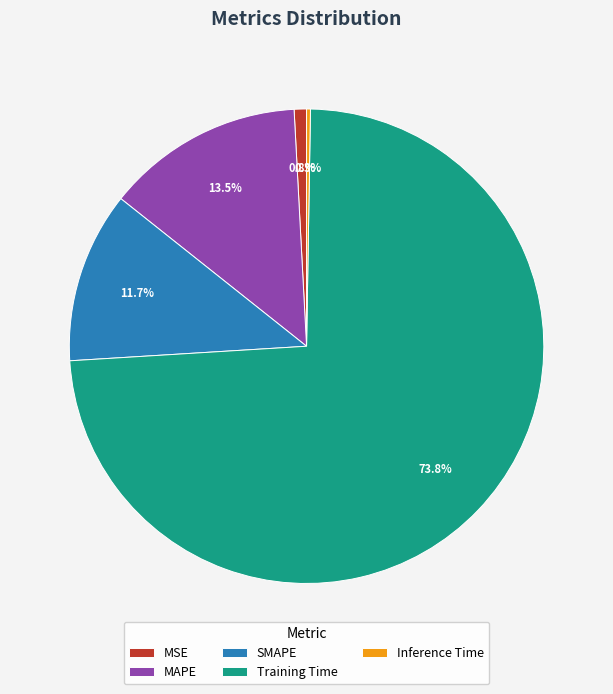

Does MAPE account for over 50% of the chart?

No